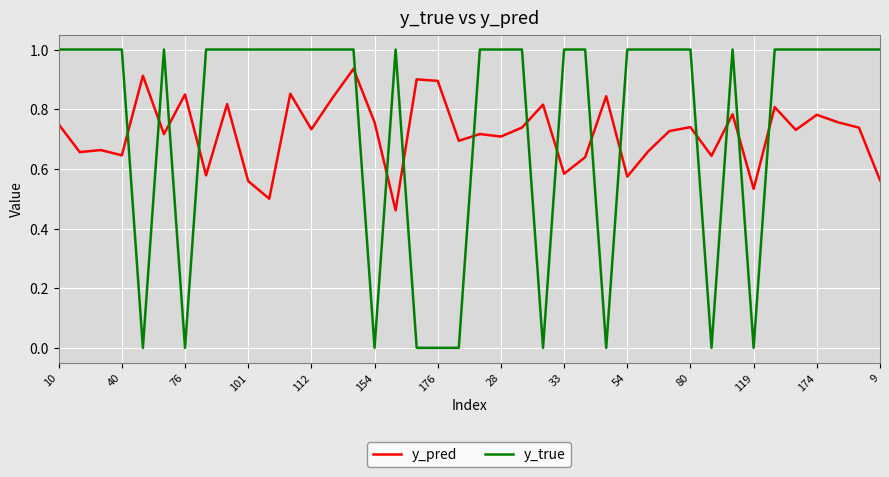

Rank the series by their maximum value, from highest to lowest.

y_true, y_pred